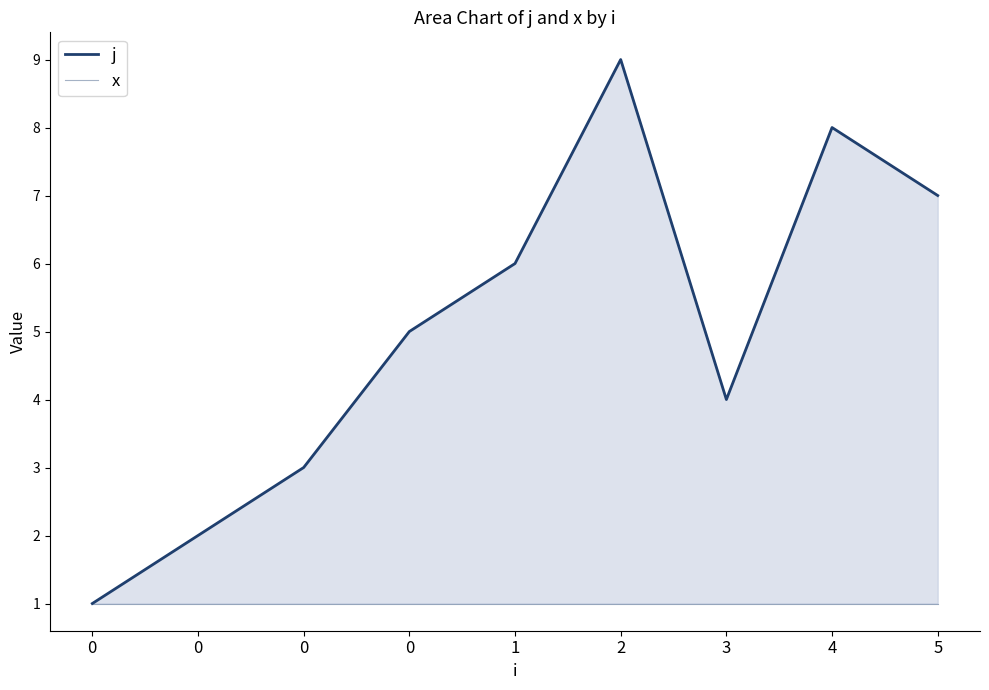

How many categories are shown in the chart?

9